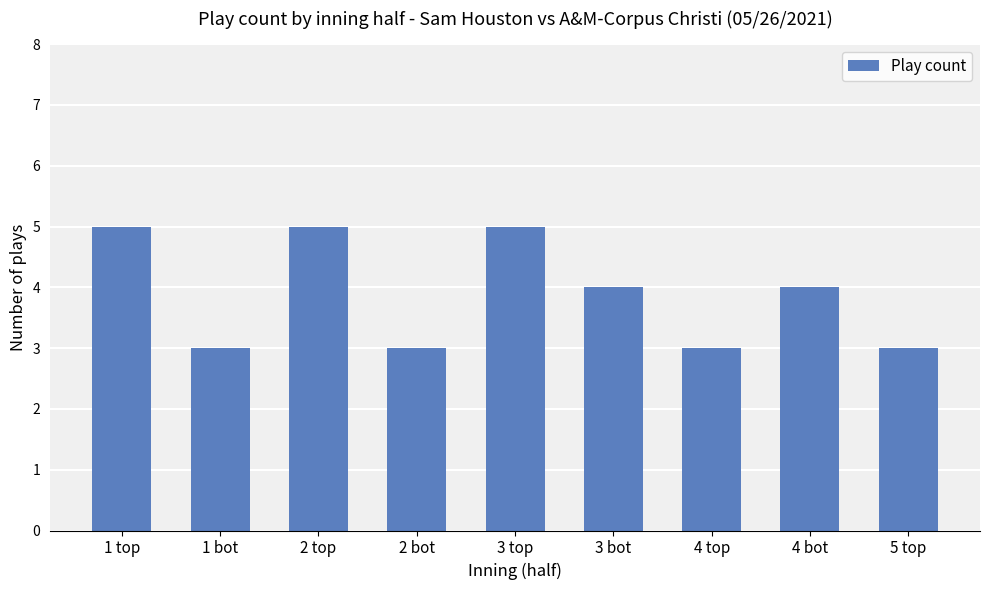

What is the change in value from 1 top to 4 bot?

-1